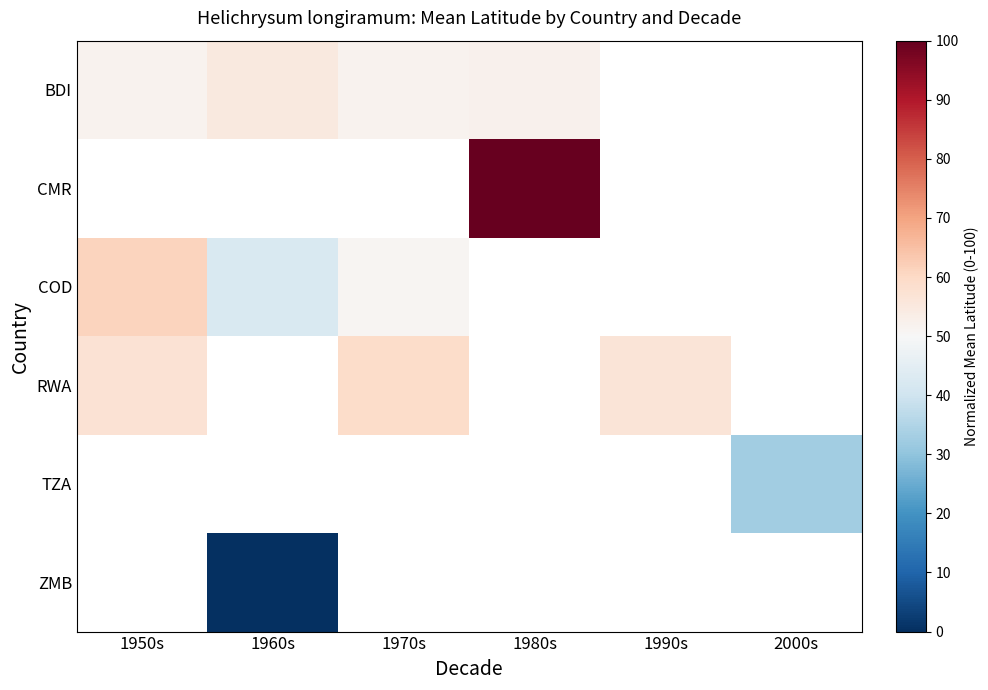

Is the value of CMR at 1980s greater than the value of TZA at 1970s?

No